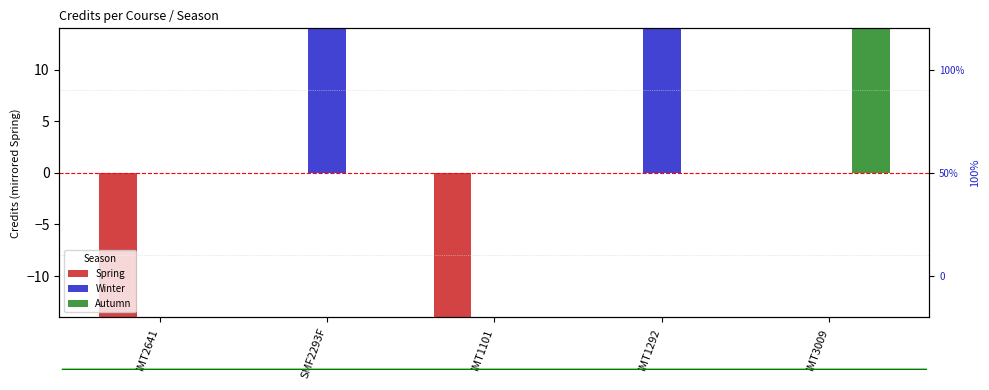

What is the lowest value of the Spring series?

-20